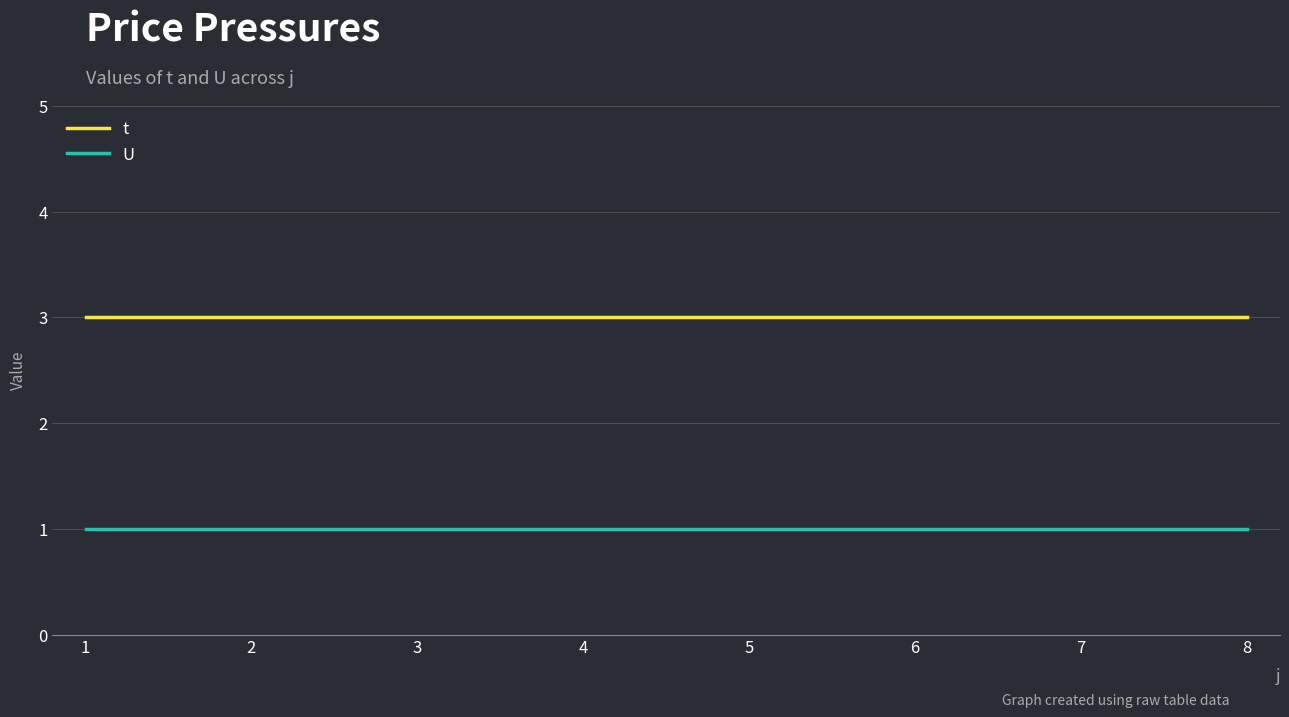

True or false: t and U intersect in this chart.

False